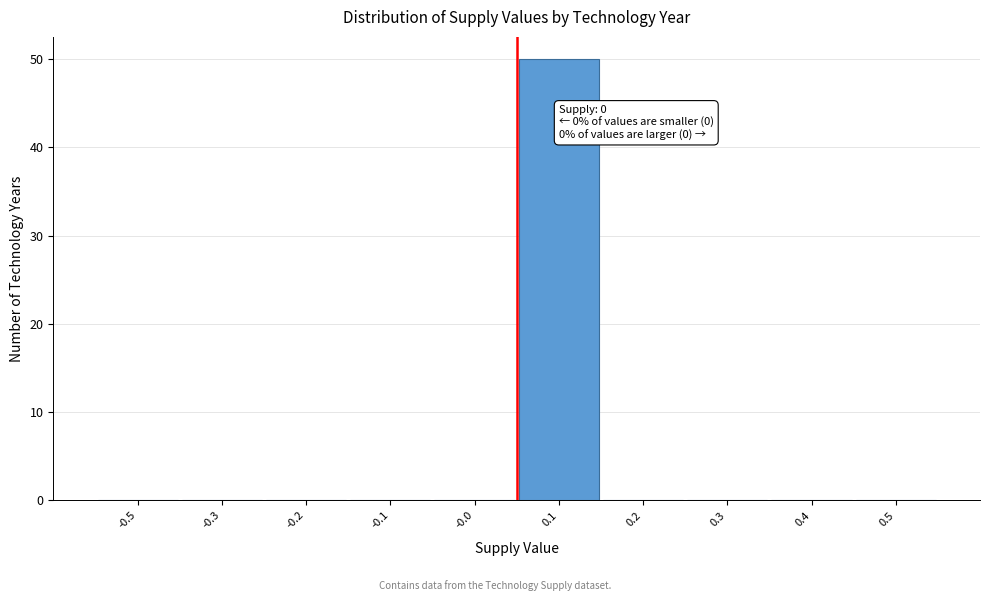

What is the maximum value shown in the chart?

50